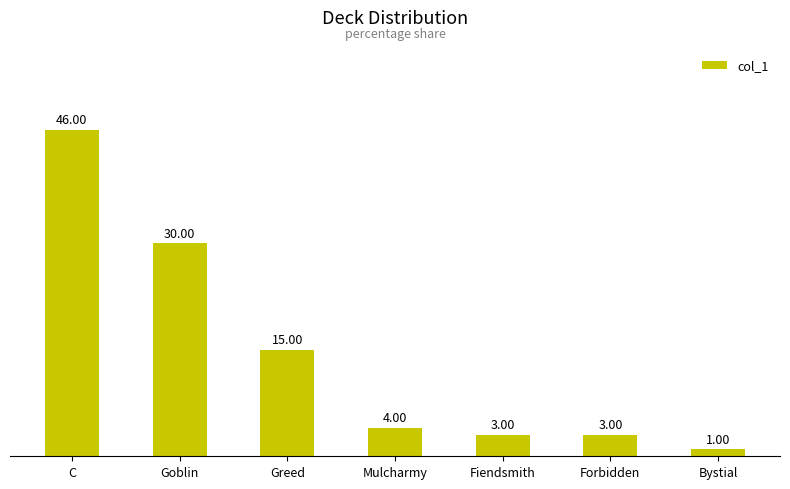

What is the average value?

15